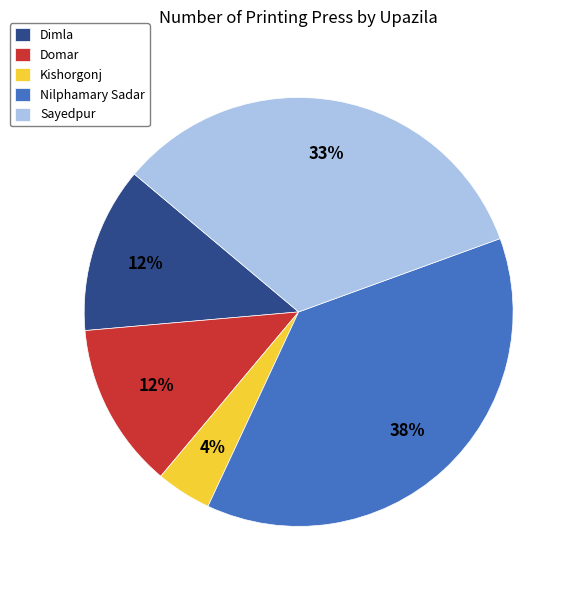

To the nearest percent, what portion does Kishorgonj represent?

4%